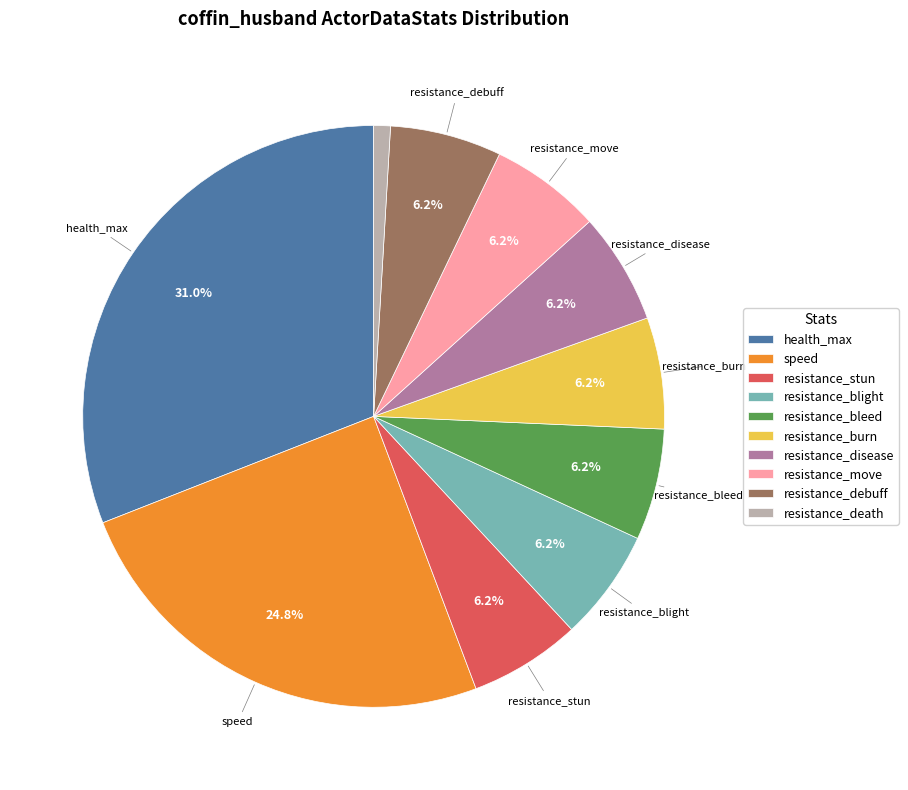

Count the number of slices in the pie.

10